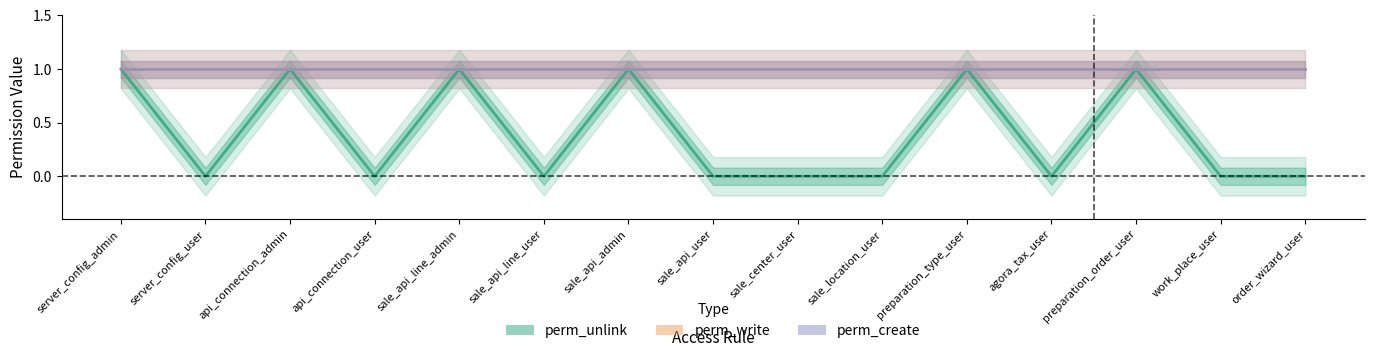

True or false: perm_unlink and perm_create cross at least once.

False